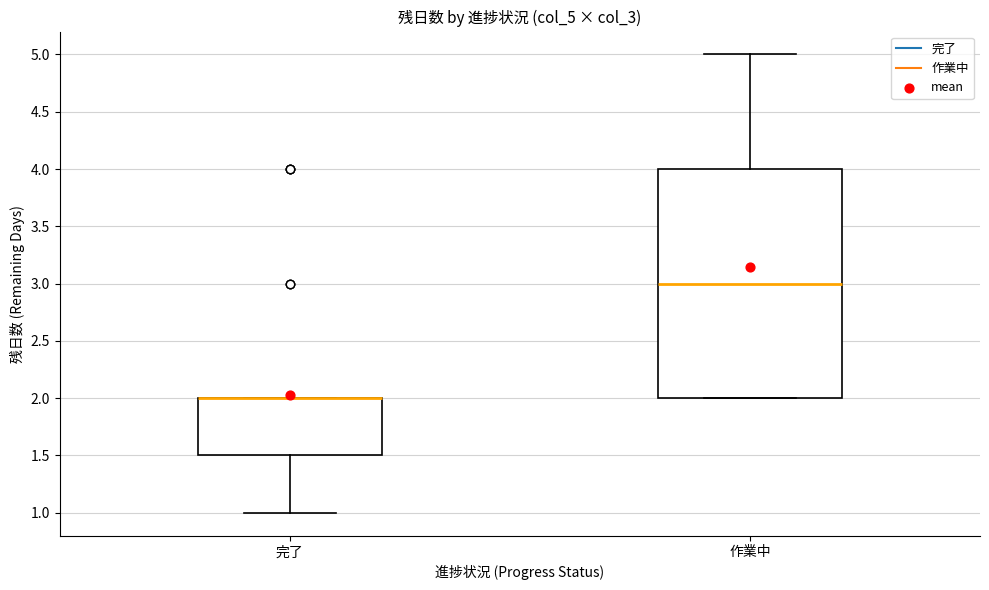

Where is the upper edge of the box for 完了 on the y-axis? The values are not printed on the chart, so give them approximately, as read against the axis.

2.0